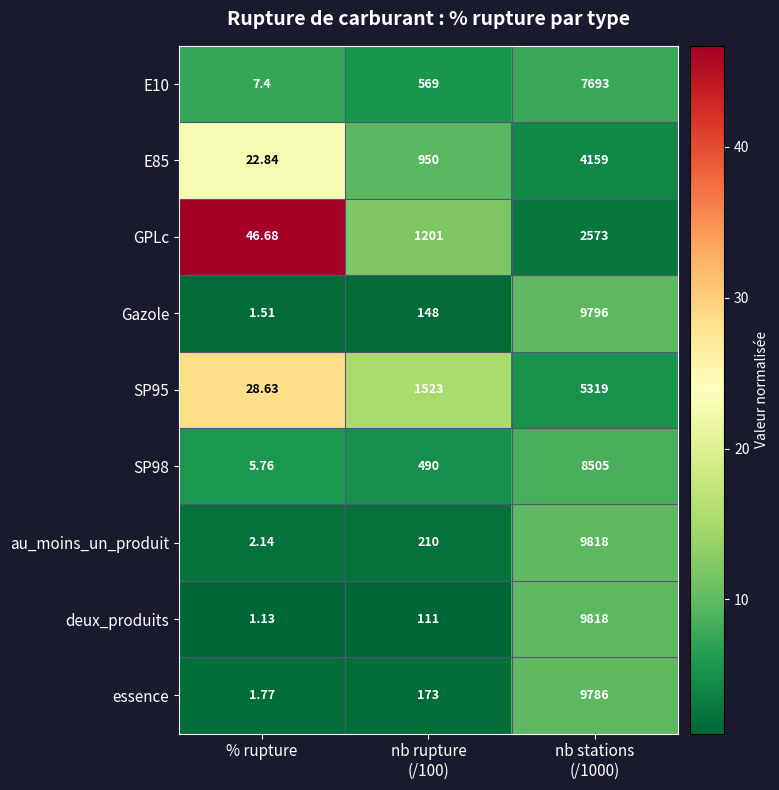

What is the total value across all series at nb stations
(/1000)?

67467.0